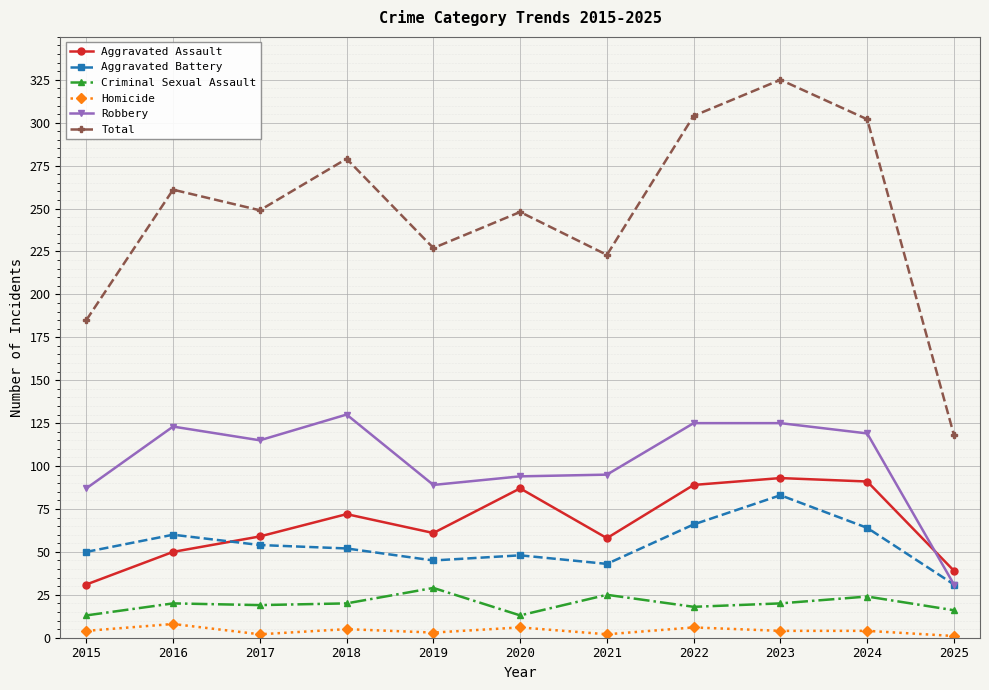

What is the difference between the highest and lowest values at 2023?

321